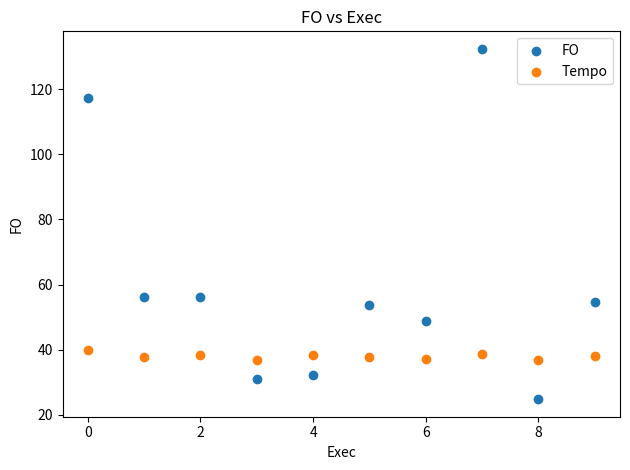

What are all the series names shown in the legend?

FO, Tempo